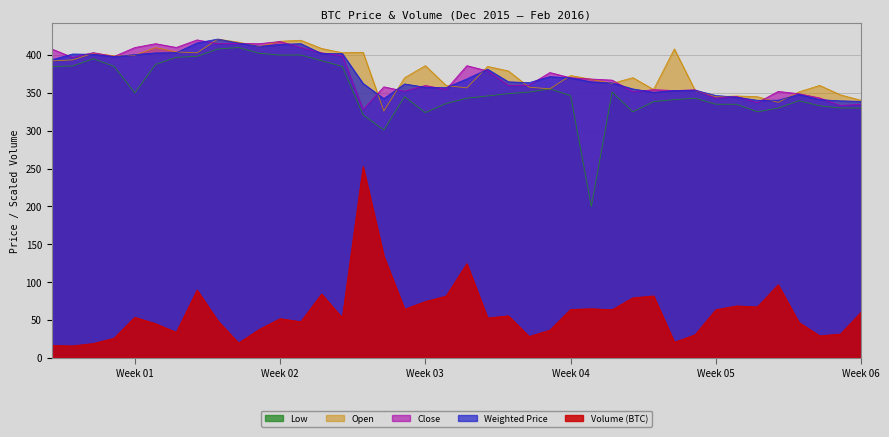

At how many categories does at least one series exceed 216?

40